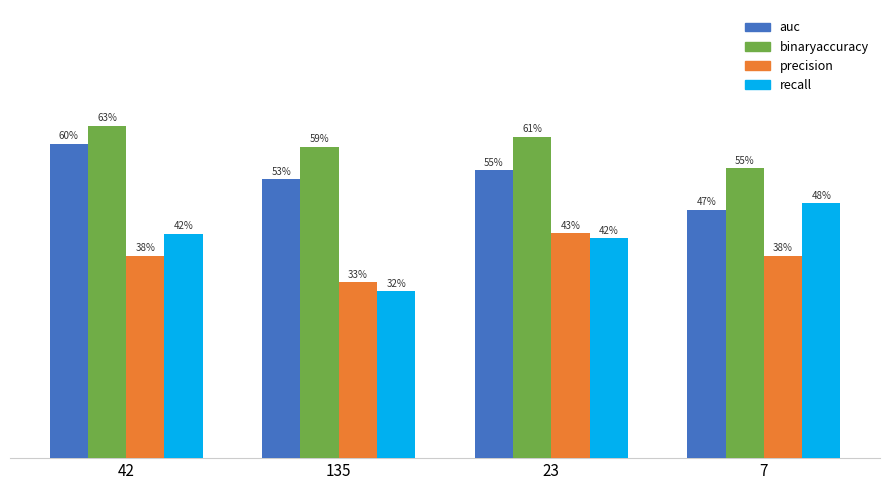

Which category has the highest value in the binaryaccuracy series?

42